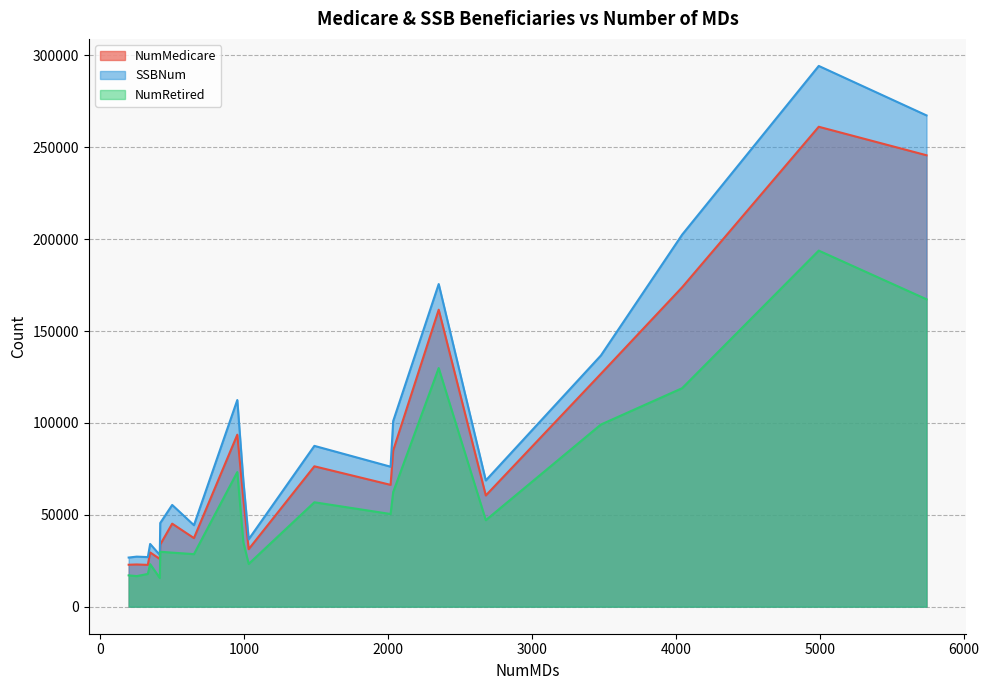

What is the minimum value shown in the chart?

15630